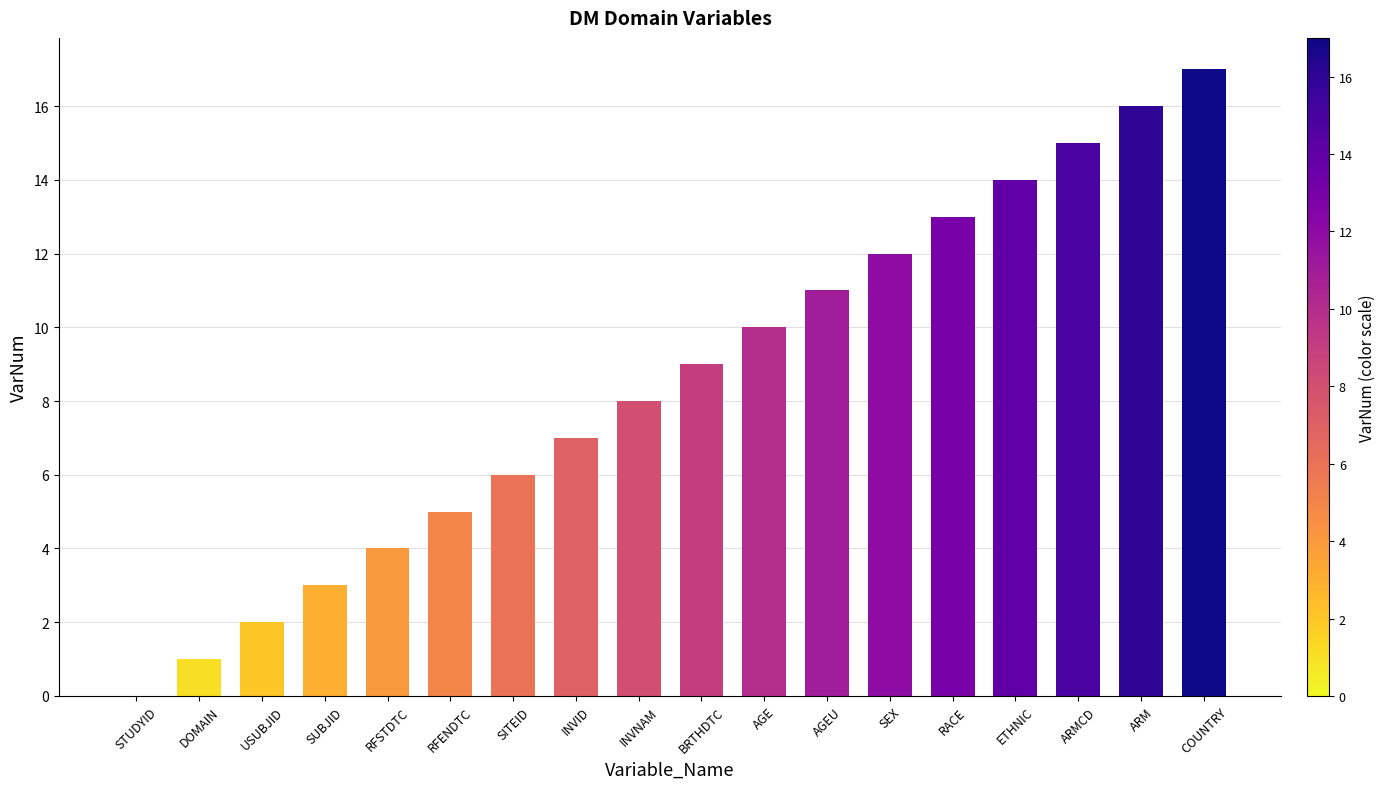

What is the maximum value shown in the chart?

17